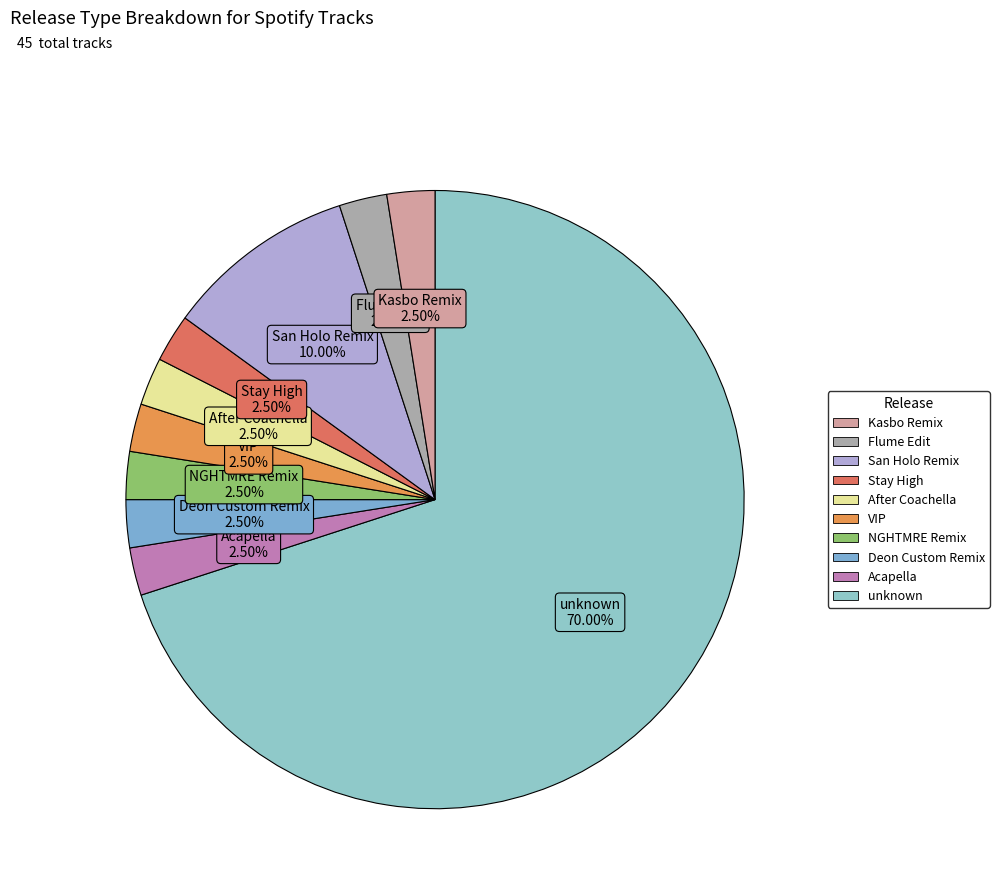

How many segments does this pie chart have?

10